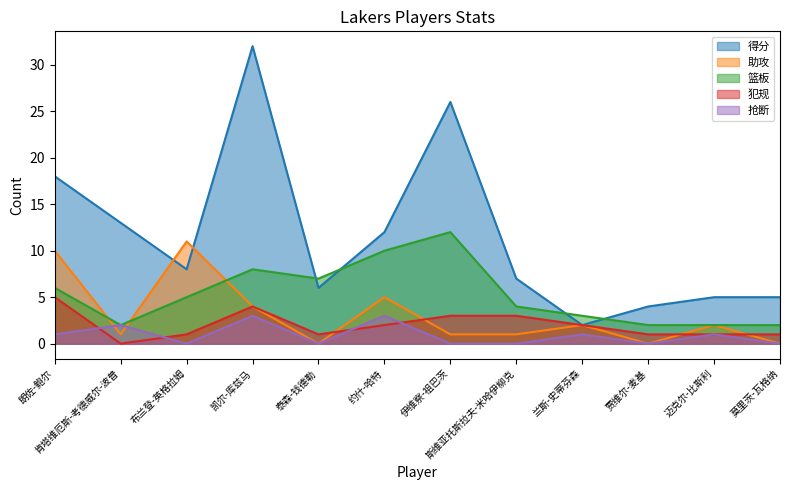

In 犯规, how many points are lower than both neighbors (excluding endpoints)?

2